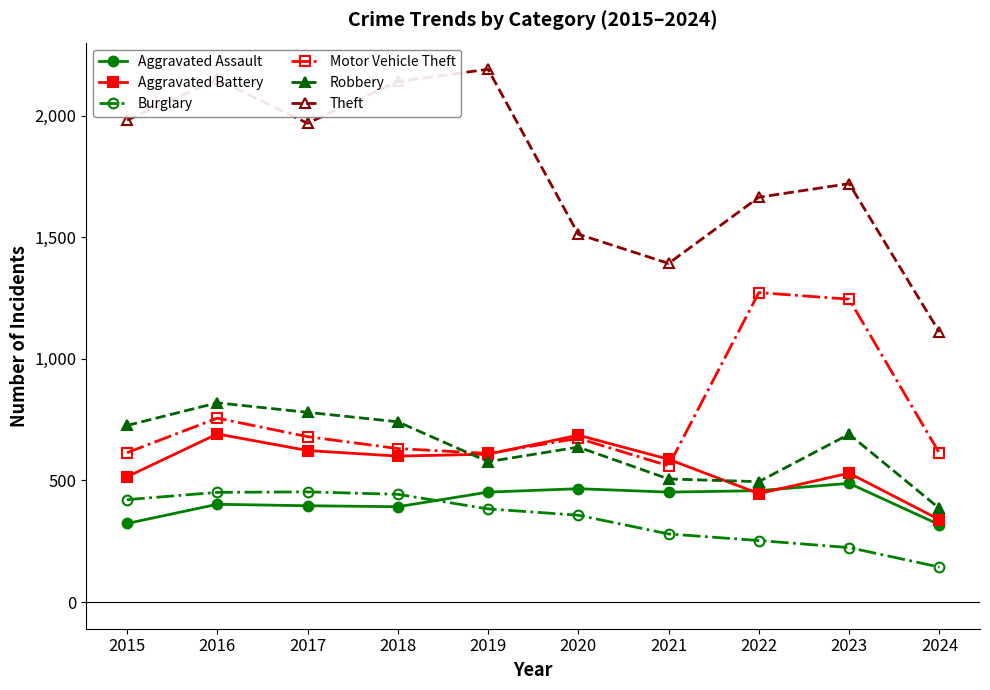

How many lines are shown in the chart?

6